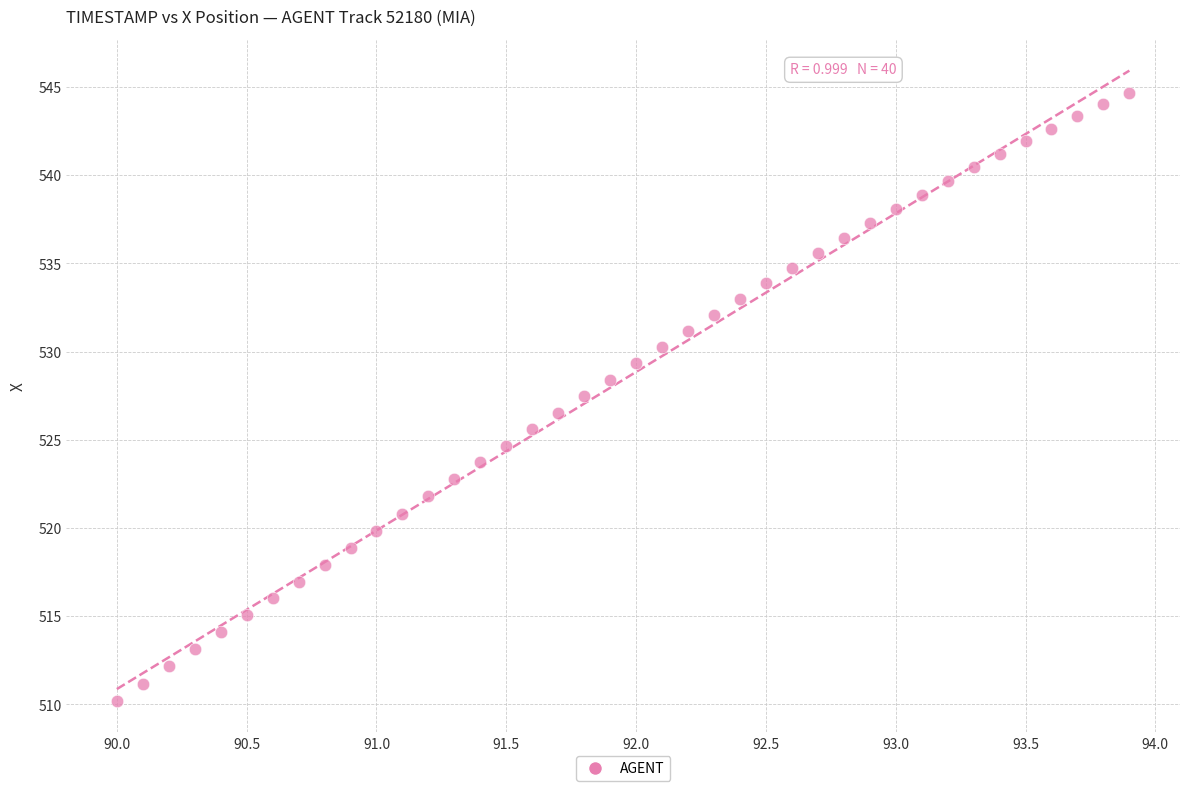

What is the range of X values (max minus min)?

3.9